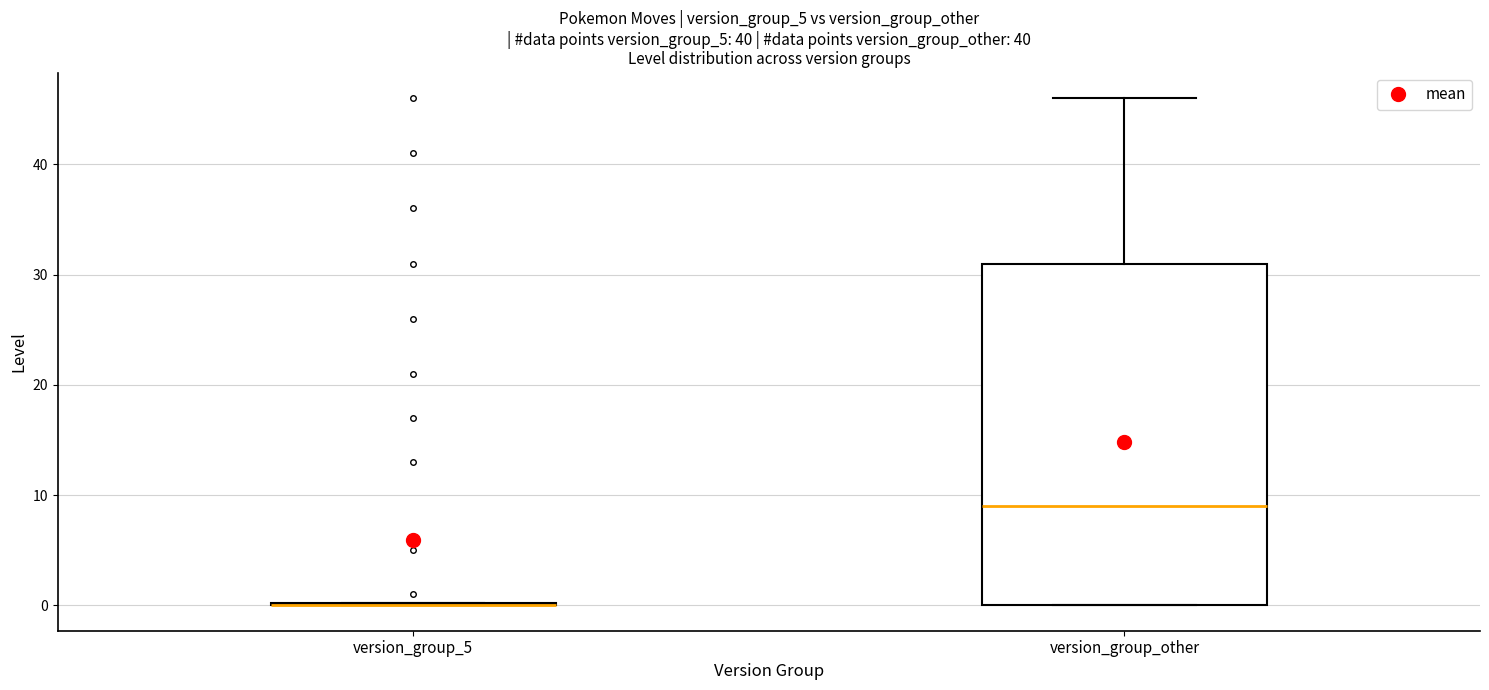

Reading left to right, transcribe this box plot: for each box, give where its median line is, the range the box spans, and where its two whiskers end, as read against the y-axis. The values are not printed on the chart, so give them approximately, as read against the axis.

version_group_5: box collapsed to a line at 0, whiskers 0 to 0
version_group_other: median 9, box 0 to 31, whiskers 0 to 46